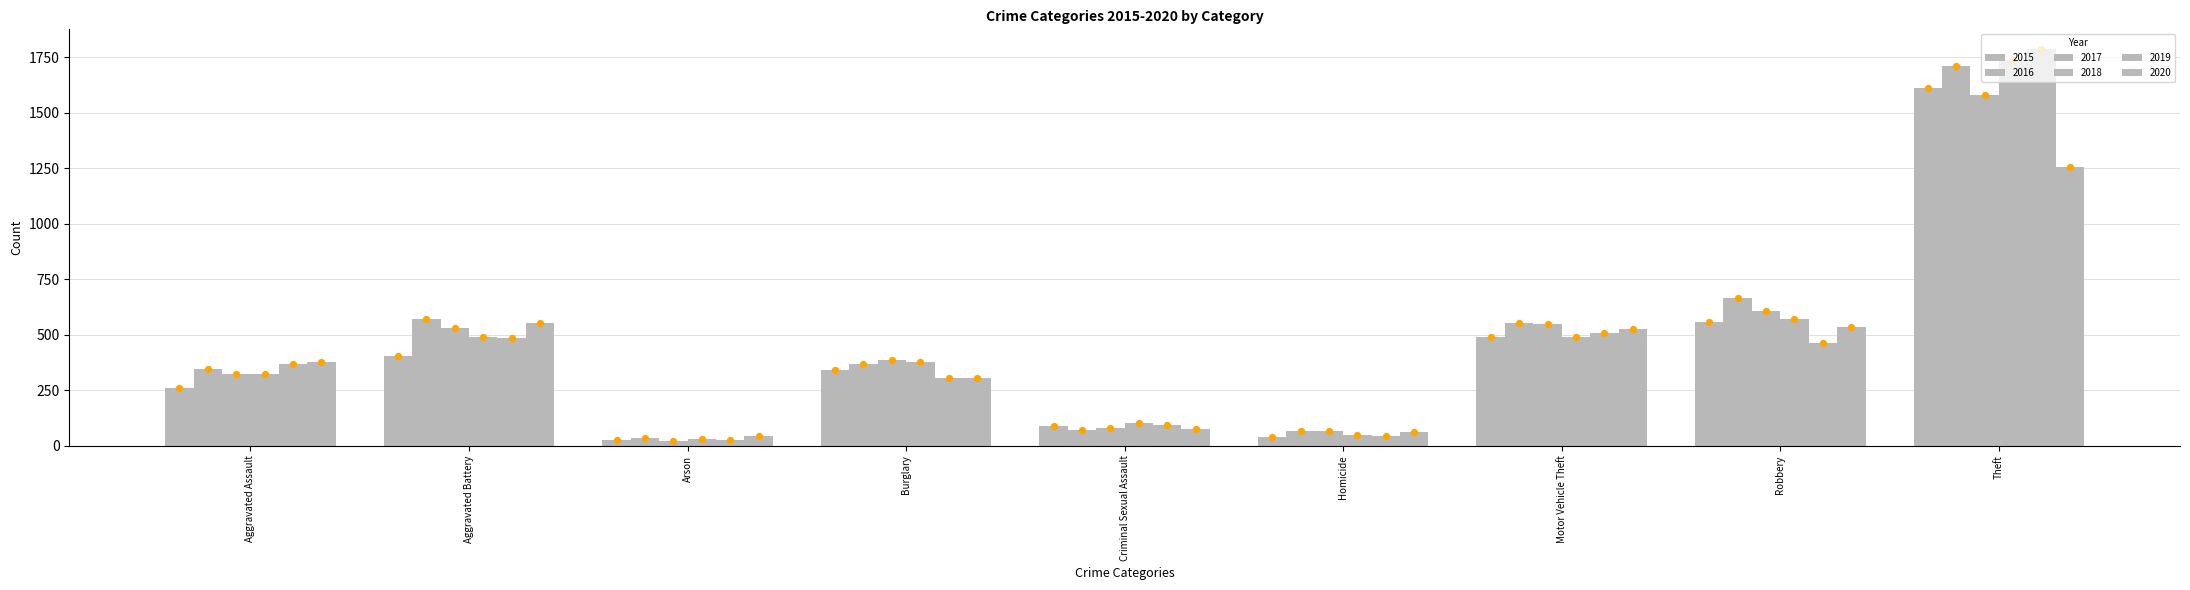

At which category is the sum across all series the highest?

Theft